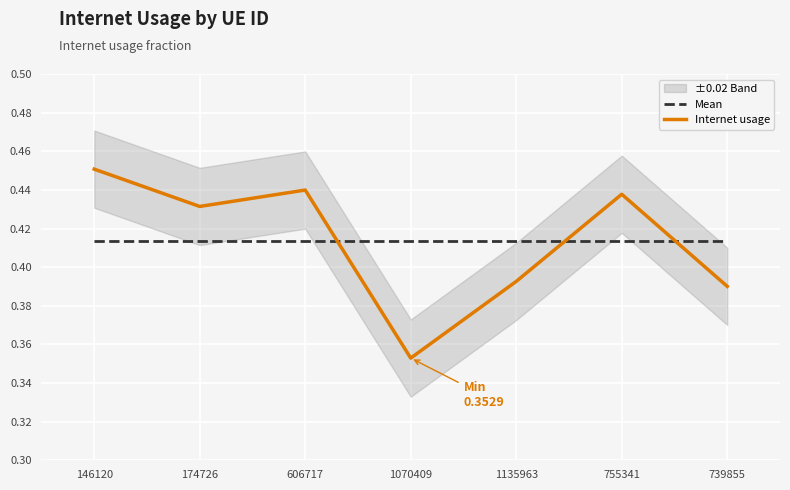

Between 1070409 and 1135963, which series saw the biggest shift?

Internet usage